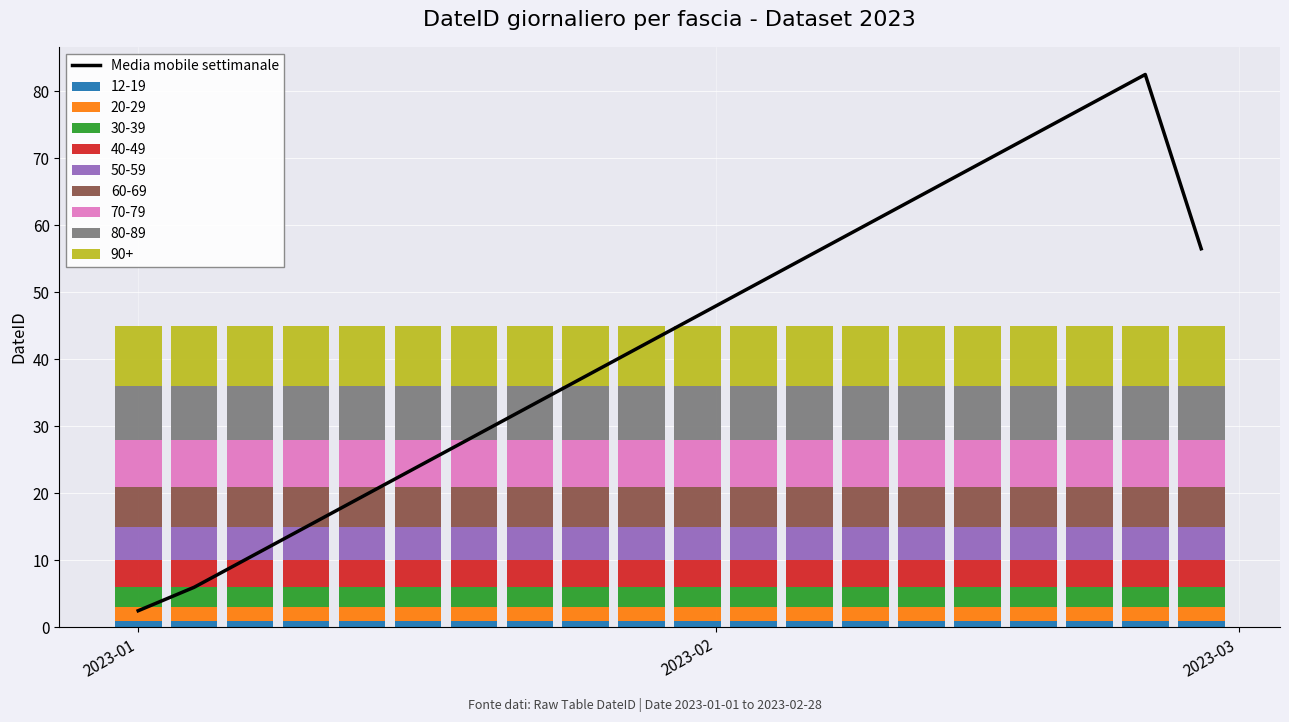

How many bars are there in total?

20